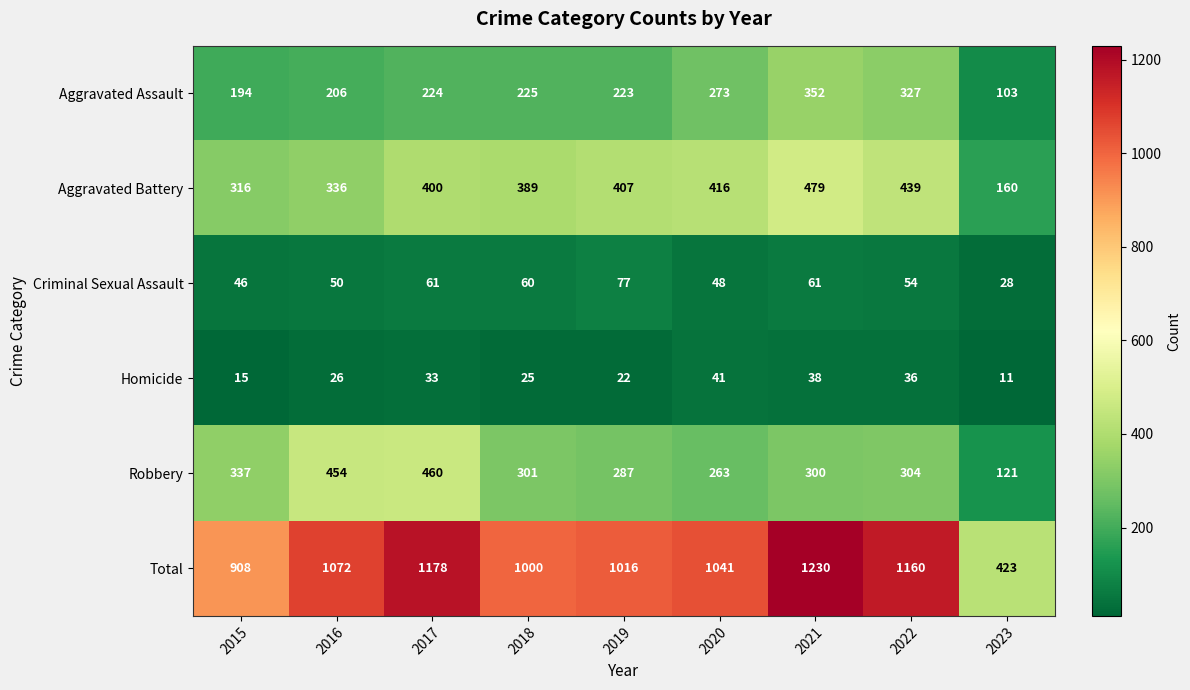

What value does the Criminal Sexual Assault series have at 2016, to the nearest 10?

50